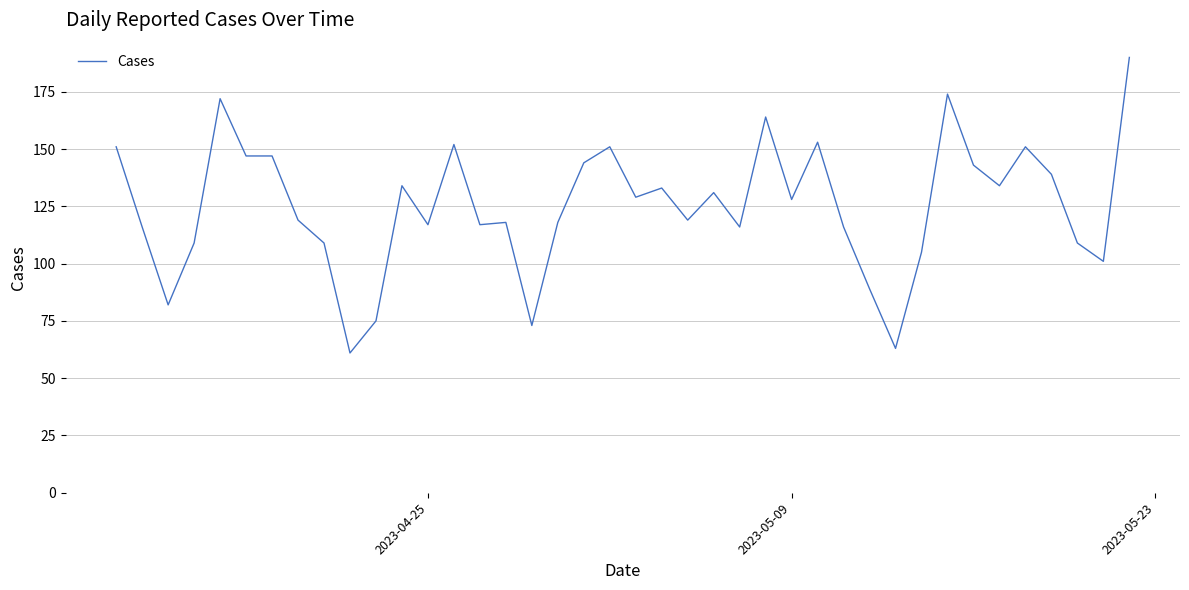

What is the maximum value shown in the chart?

190